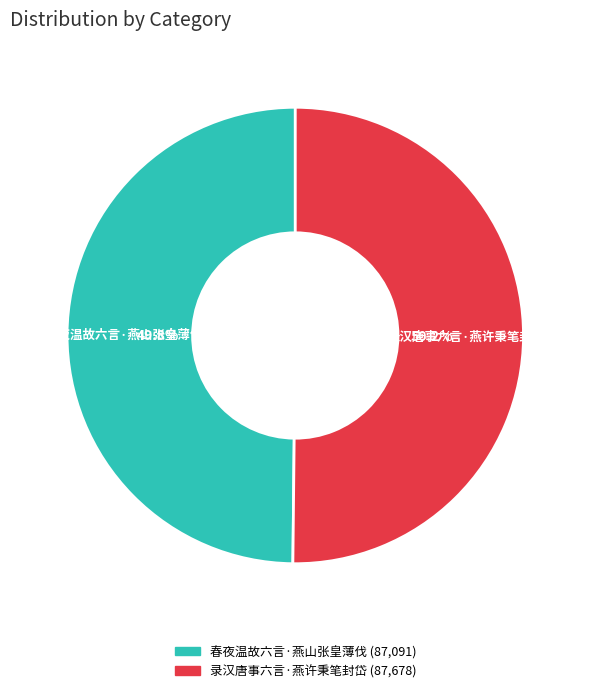

How many segments does this pie chart have?

2